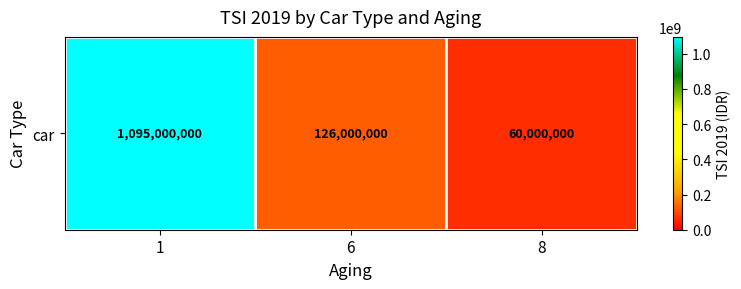

What is the approximate value at 1, to the nearest 100?

1095000000